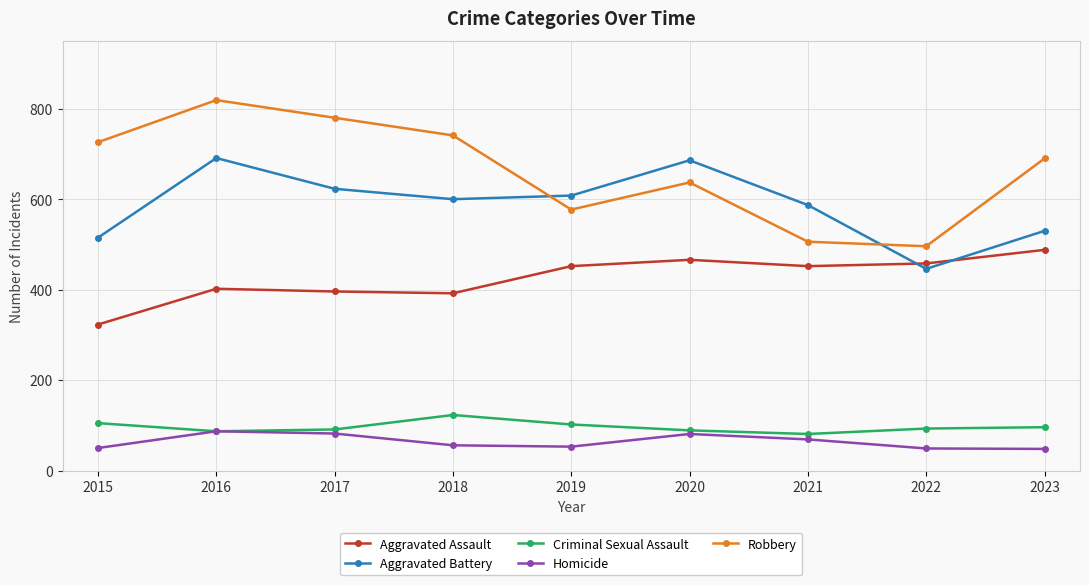

True or false: Criminal Sexual Assault and Robbery cross at least once.

False